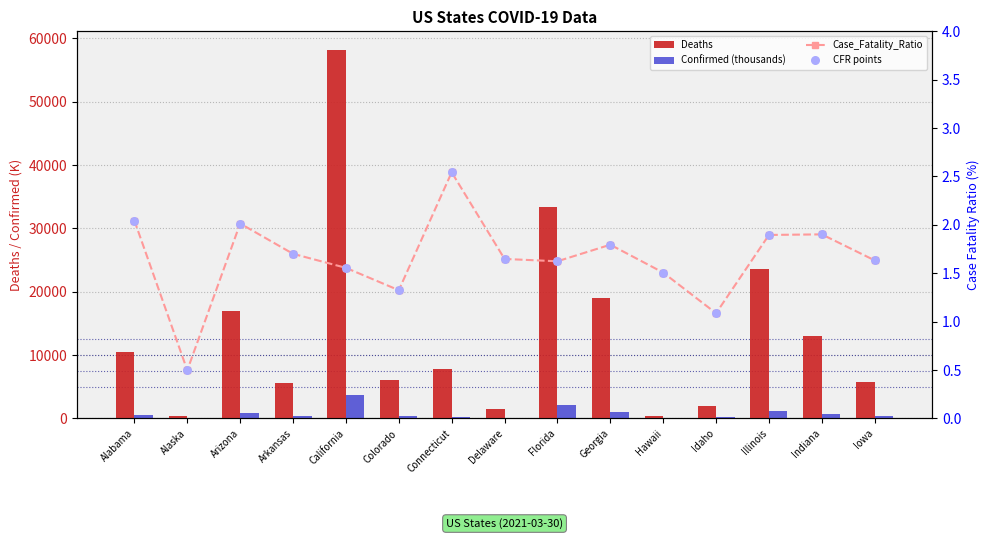

Which series reaches the minimum Y coordinate?

Case_Fatality_Ratio